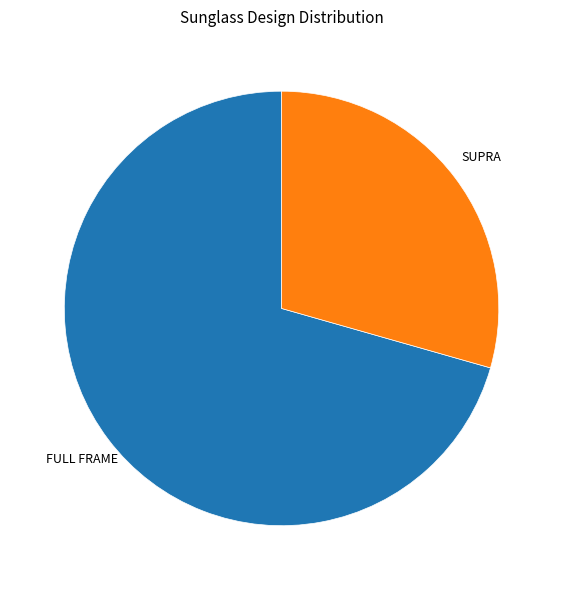

What is the ratio of the value at FULL FRAME to the value at SUPRA?

2.4